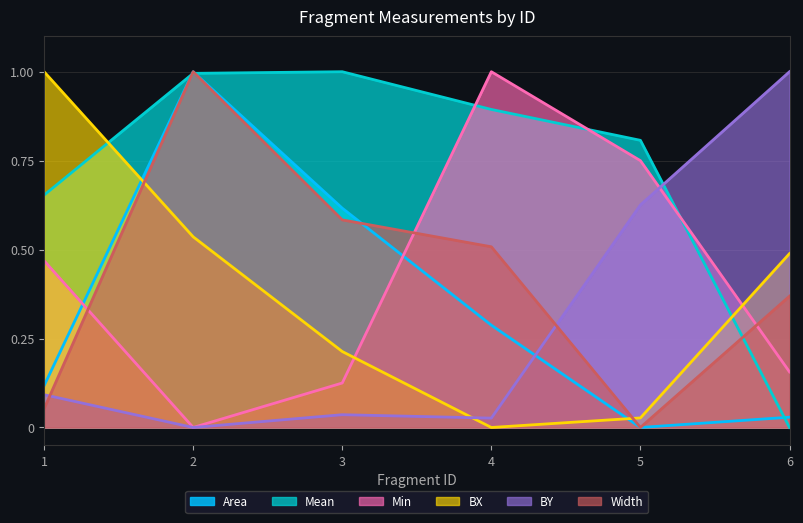

In Mean, how many points are higher than both neighbors (excluding endpoints)?

1